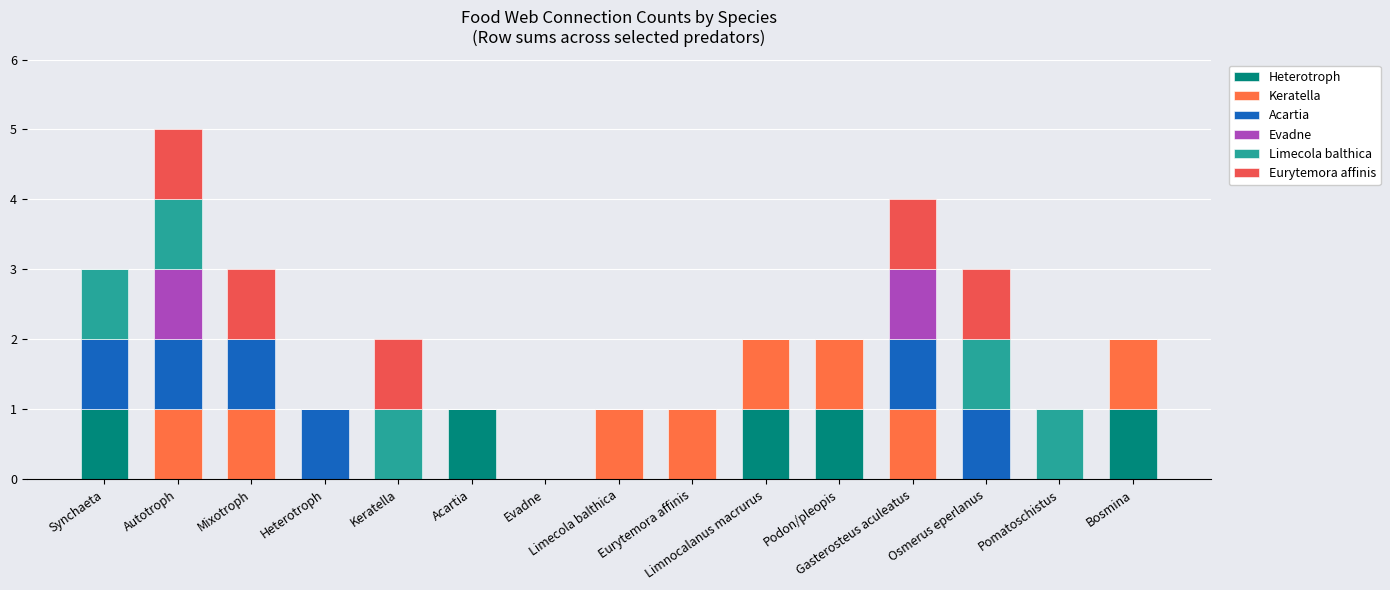

Count the number of categories in the chart.

15